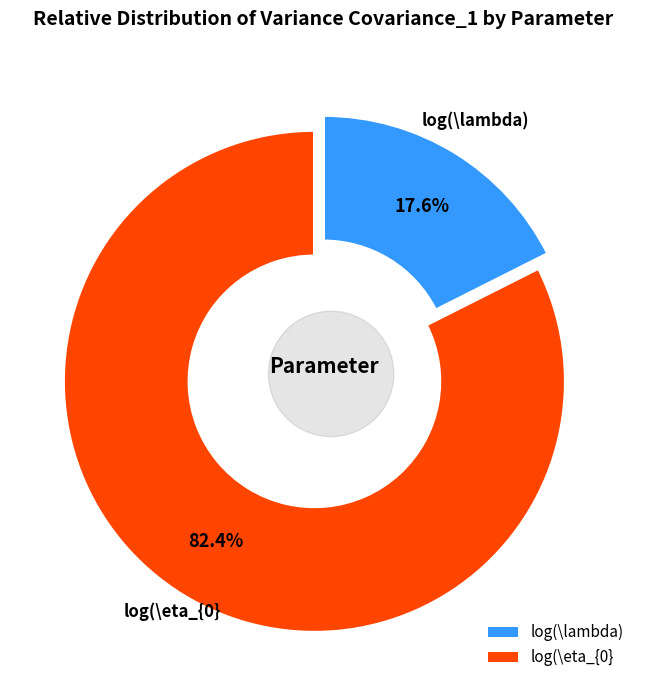

Is log(\eta_{0} the majority of the pie?

Yes